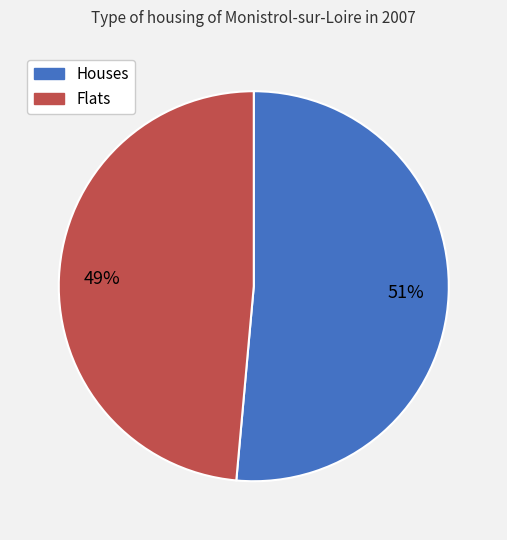

To the nearest percent, what is the average slice percentage?

50%